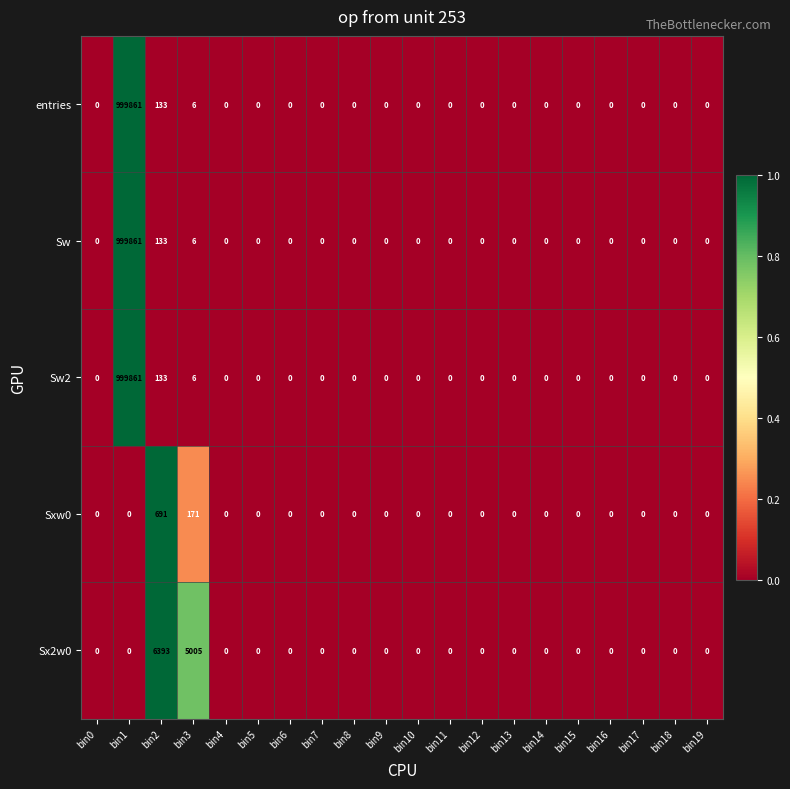

Where is Sw2 nearest to the value 499930?

bin2